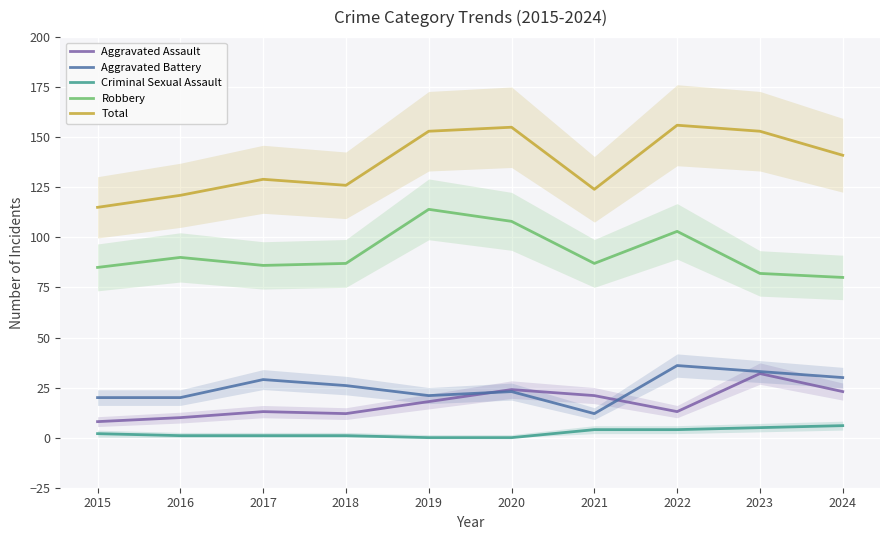

At which label does Aggravated Battery reach its peak?

2022